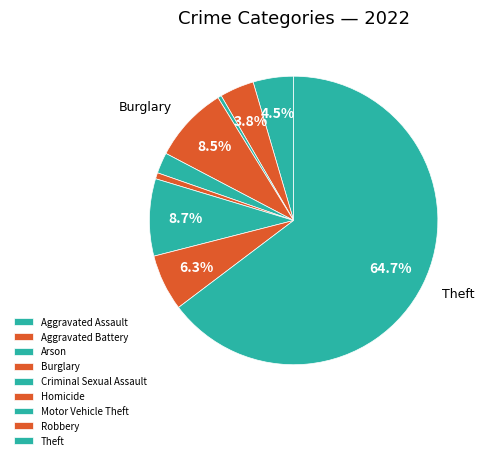

The Burglary slice represents 1% of the pie. True or false?

False